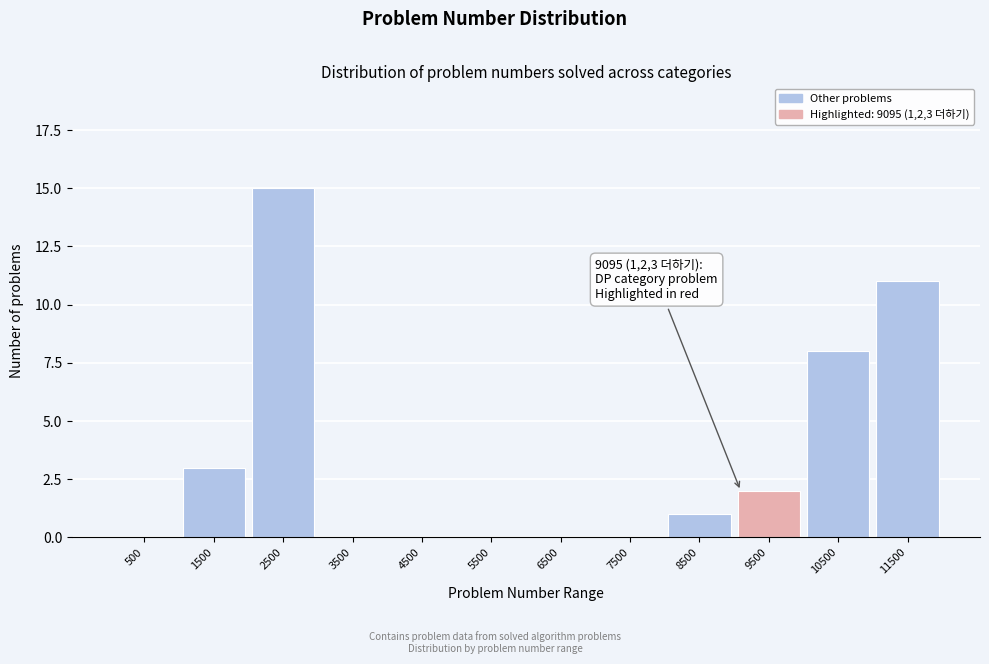

Which range on the x-axis has the tallest bar?

2000 to 3000